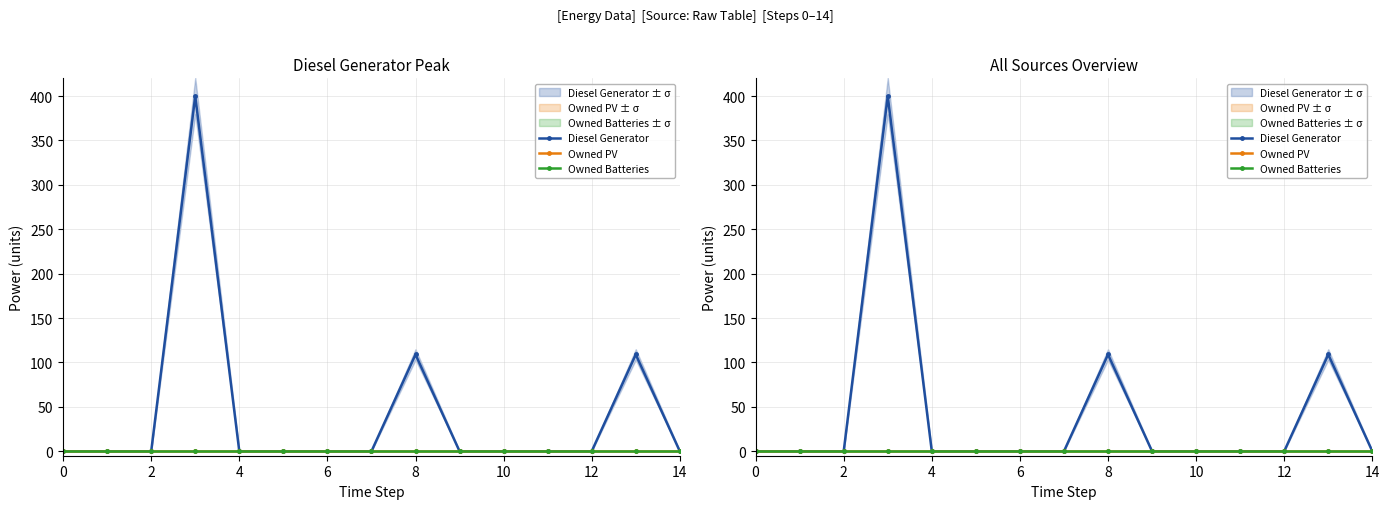

True or false: Diesel Generator and Owned Batteries intersect in this chart.

False